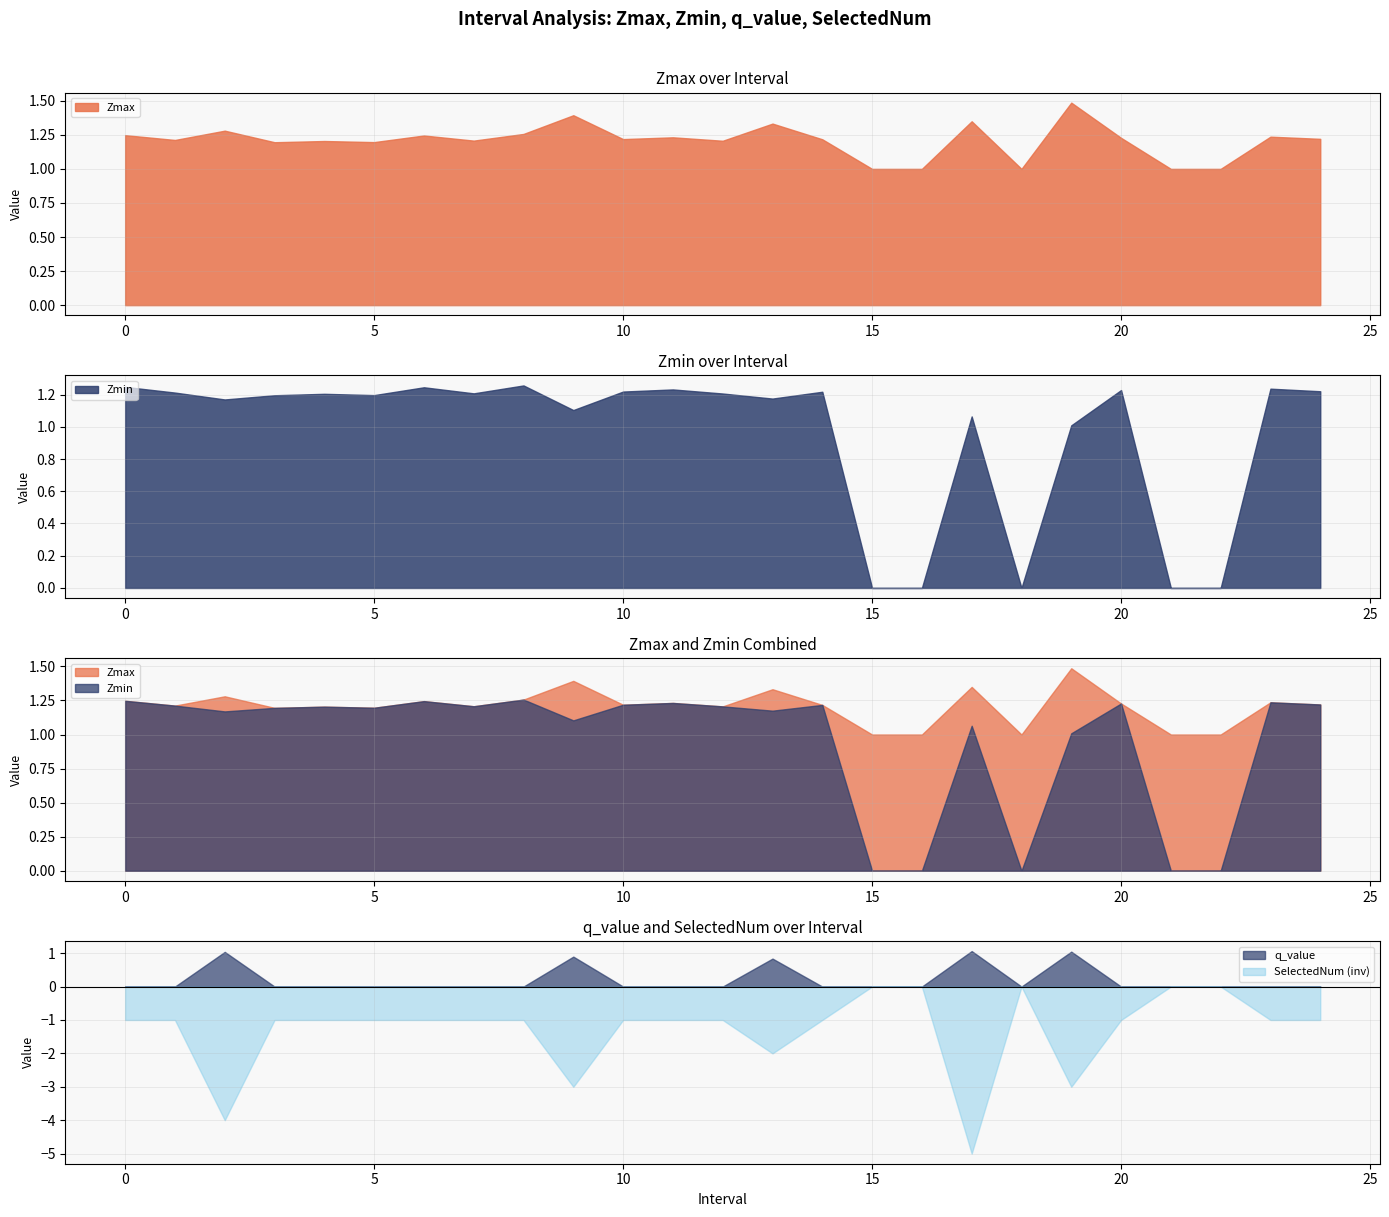

How many values in the SelectedNum series exceed 1?

5